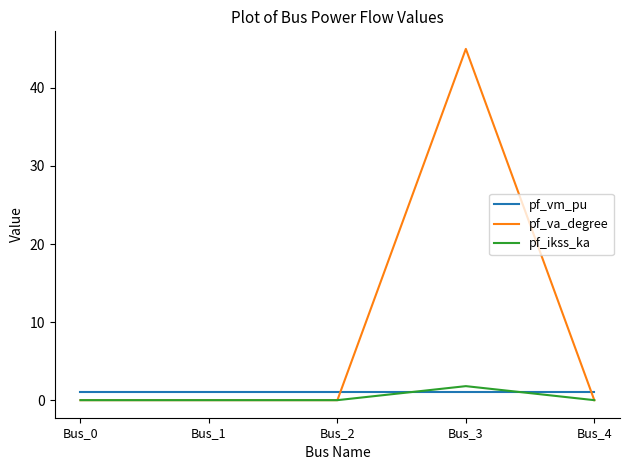

What is the difference between the maximum and minimum values in the pf_ikss_ka series?

1.8